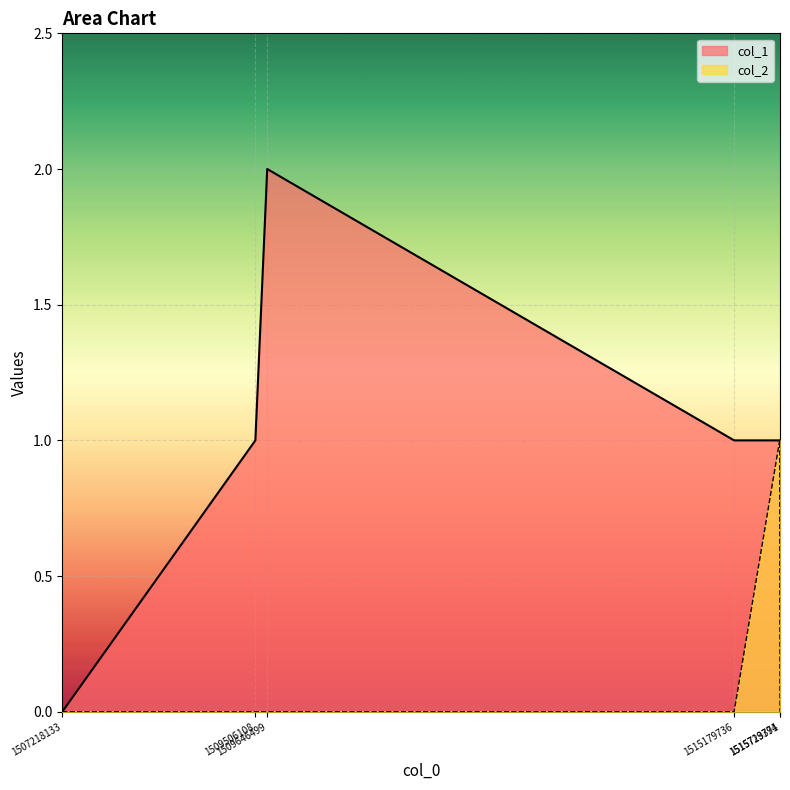

At which label does col_1 reach its minimum?

1507218133